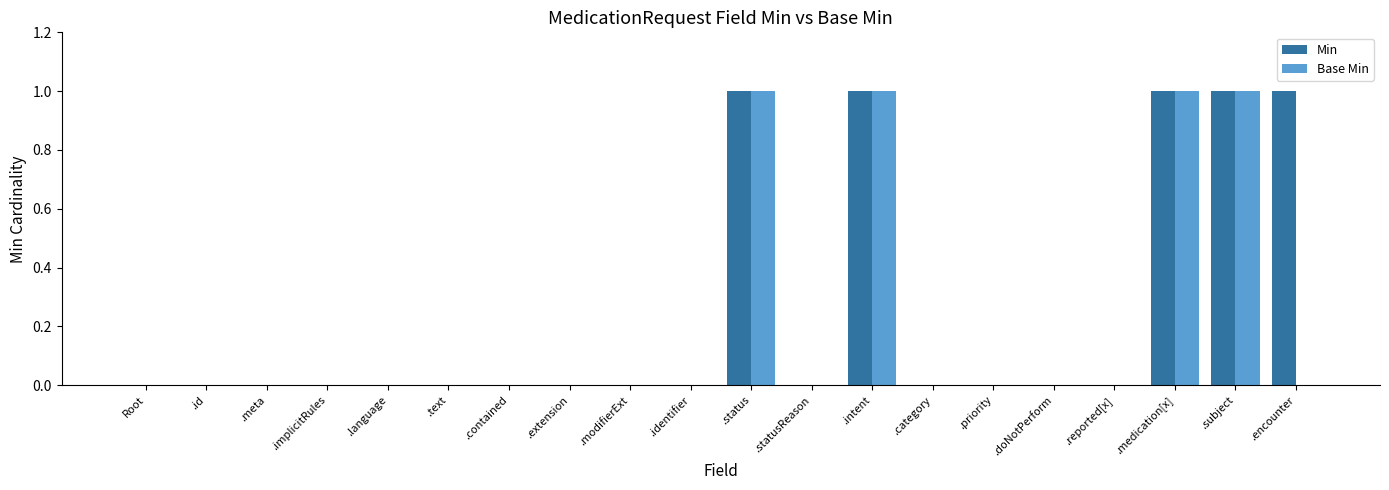

Is it true that Base Min equals 0 at .extension?

True